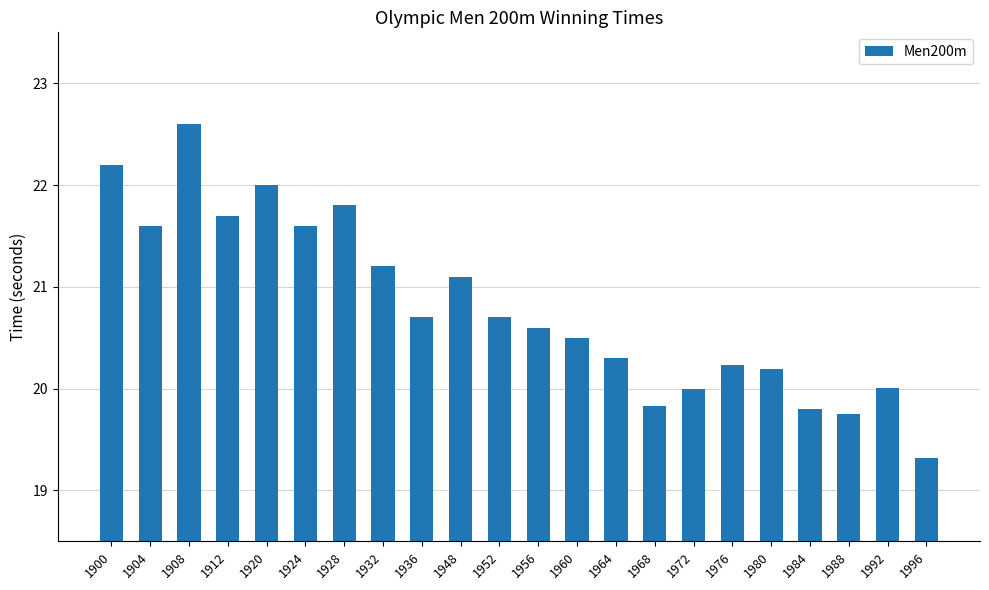

What is the average value?

20.8